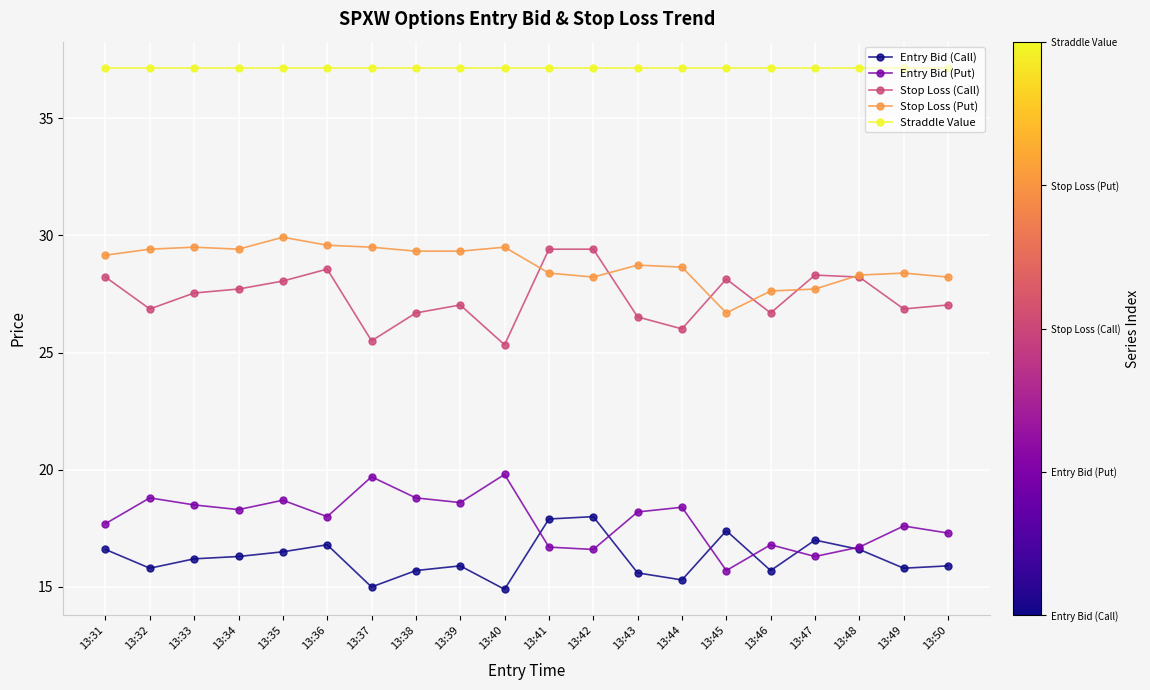

How many categories are shown in the chart?

20